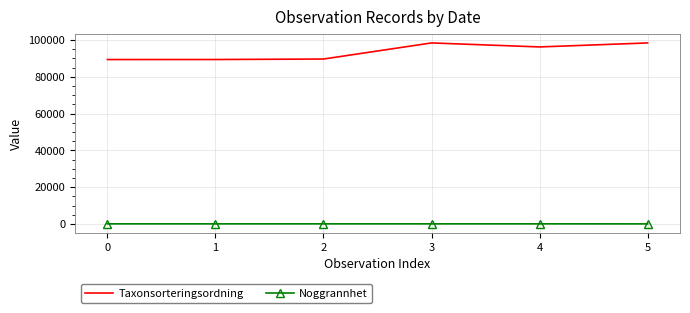

What is the difference between the maximum and minimum values in the Taxonsorteringsordning series?

9035